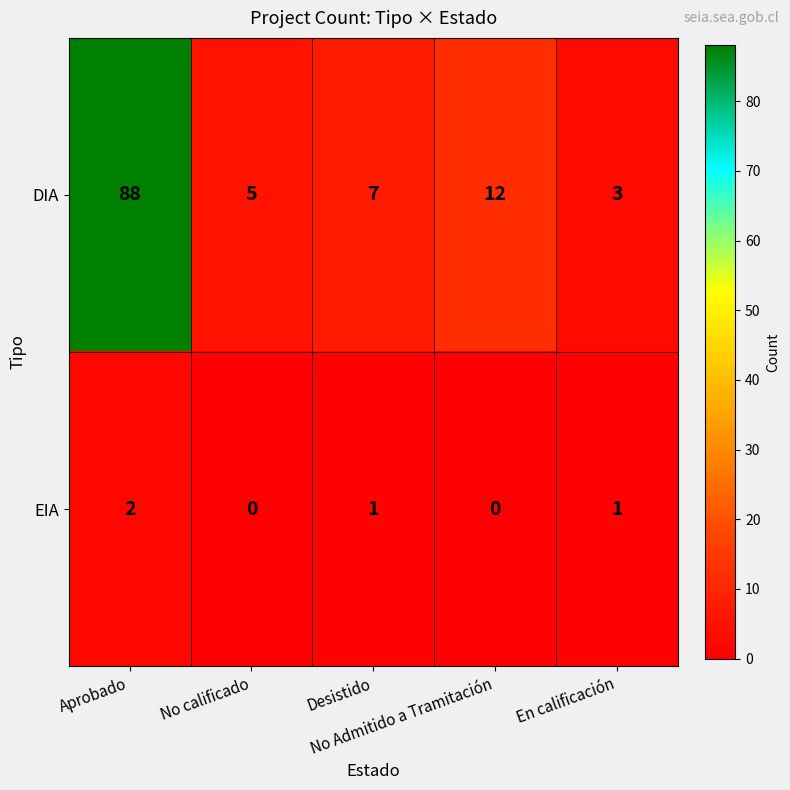

Rank the series by their average value, from highest to lowest.

DIA, EIA